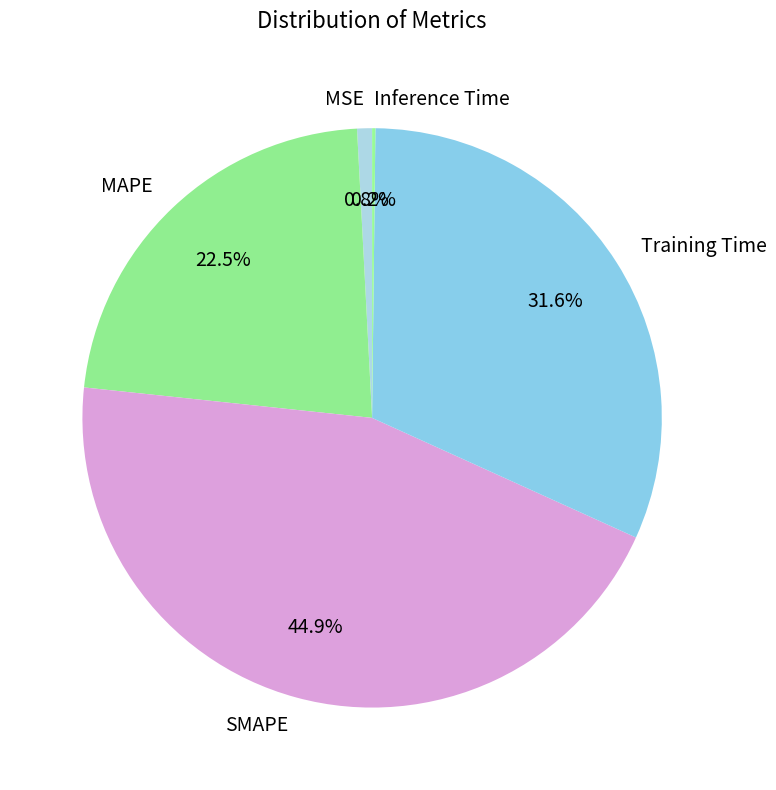

Between SMAPE and MSE, which is larger?

SMAPE